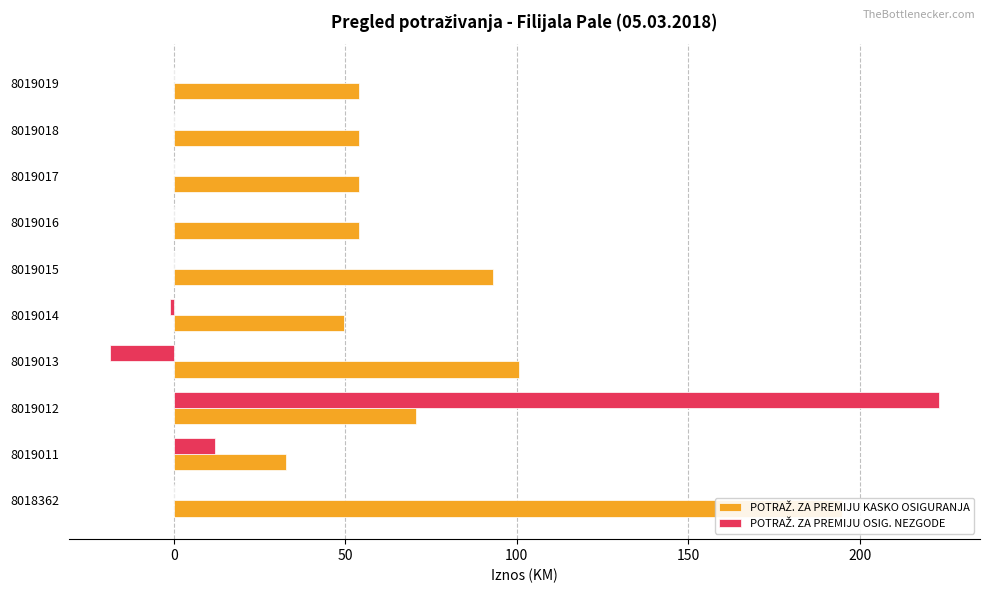

List the series in order of their peak value, highest first.

POTRAŽ. ZA PREMIJU OSIG. NEZGODE, POTRAŽ. ZA PREMIJU KASKO OSIGURANJA